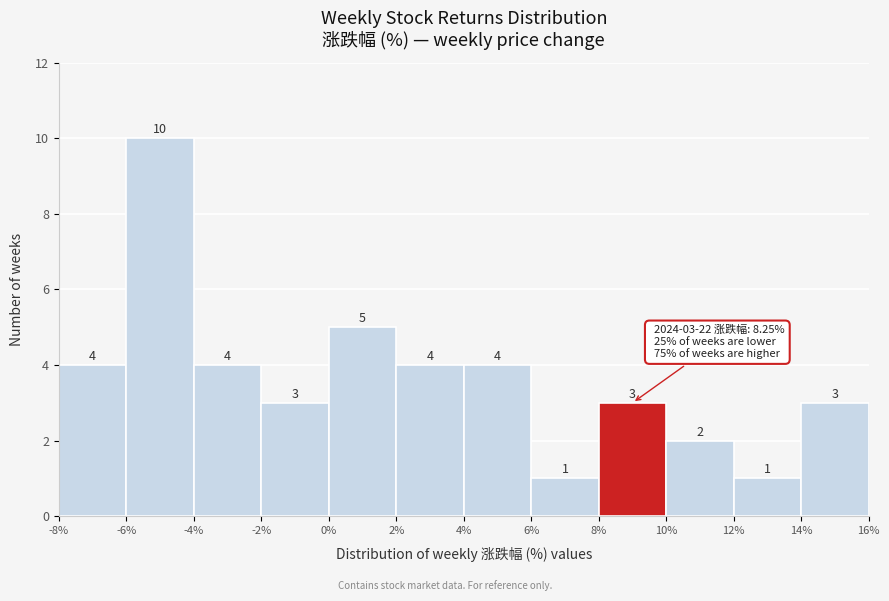

Over which range of the x-axis is the bar tallest?

-6% to -4%